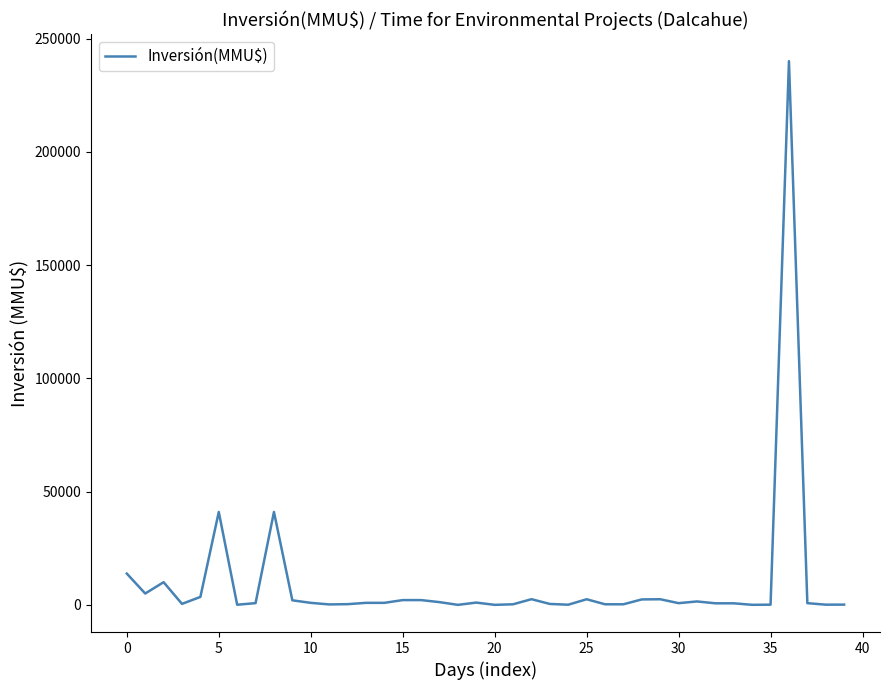

What is the greatest value displayed?

240000